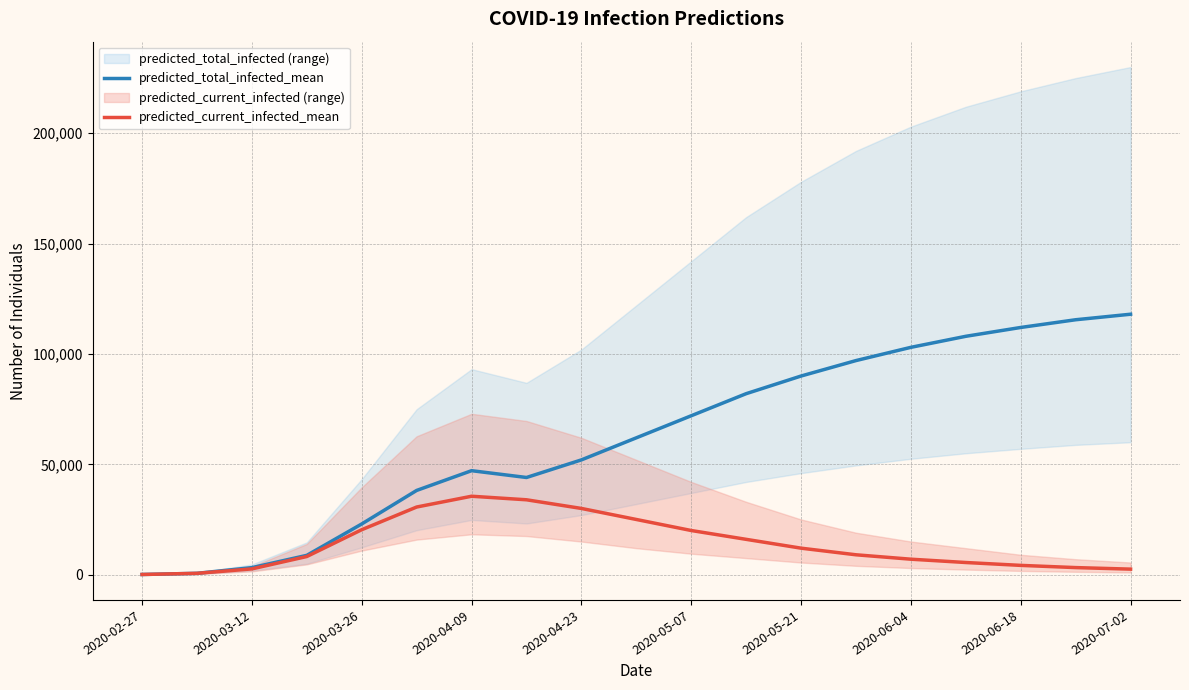

What is the highest value of the predicted_total_infected_mean series?

118000